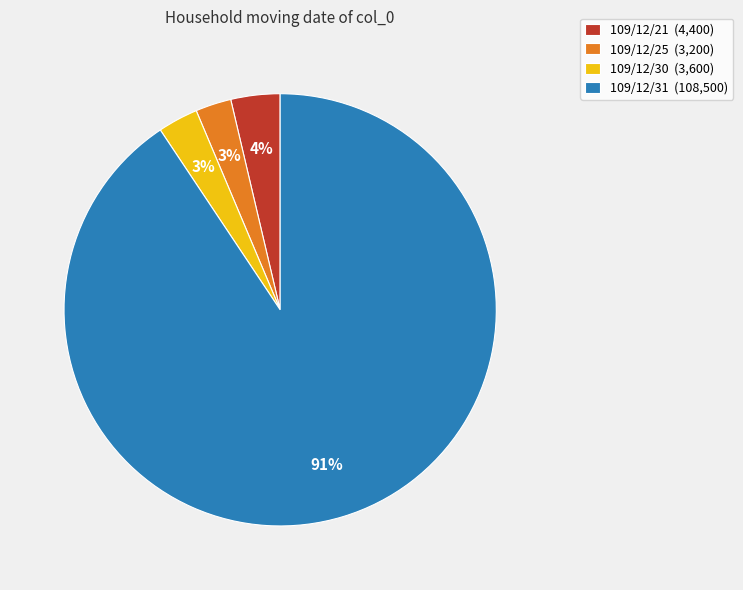

Is 109/12/25 (3,200) the majority of the pie?

No